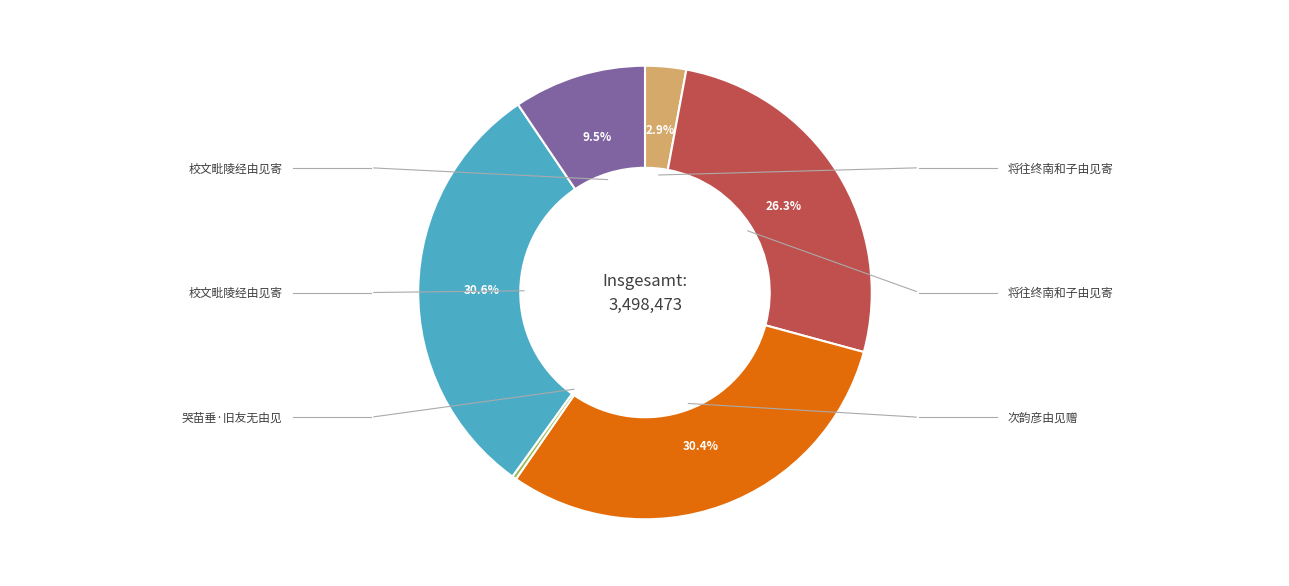

Does any single category account for the majority?

No